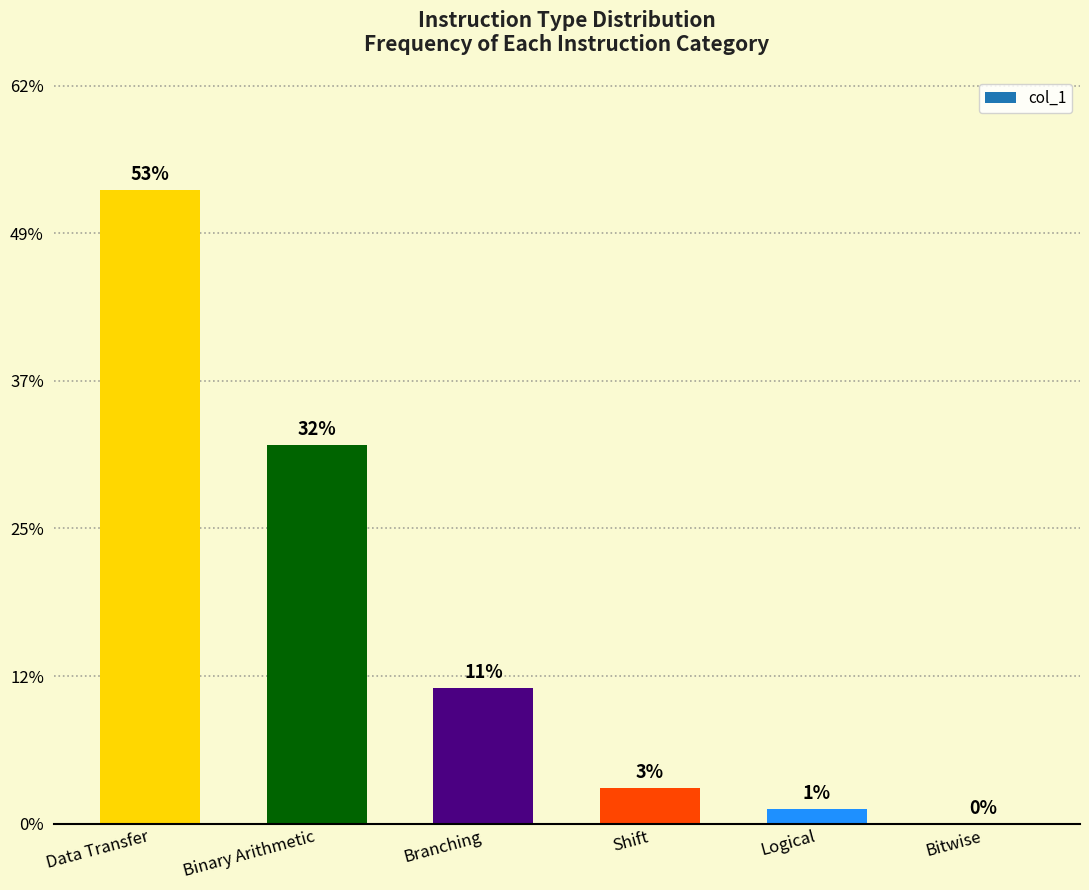

Are the bars horizontal?

No